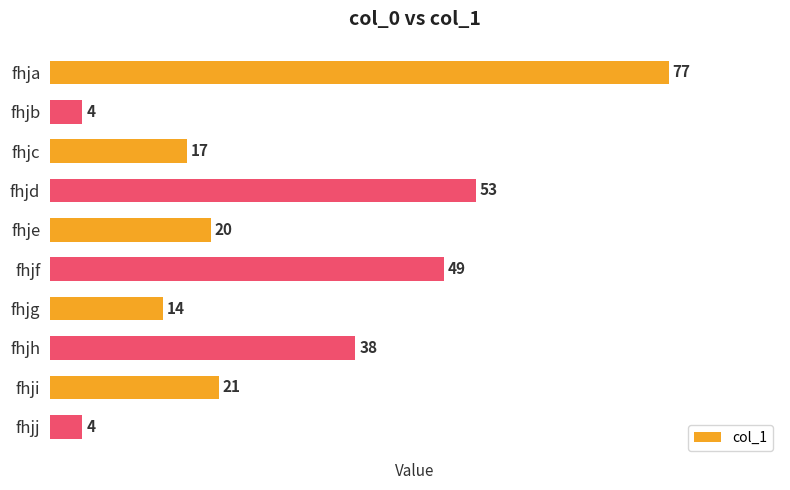

What is the greatest value displayed?

77